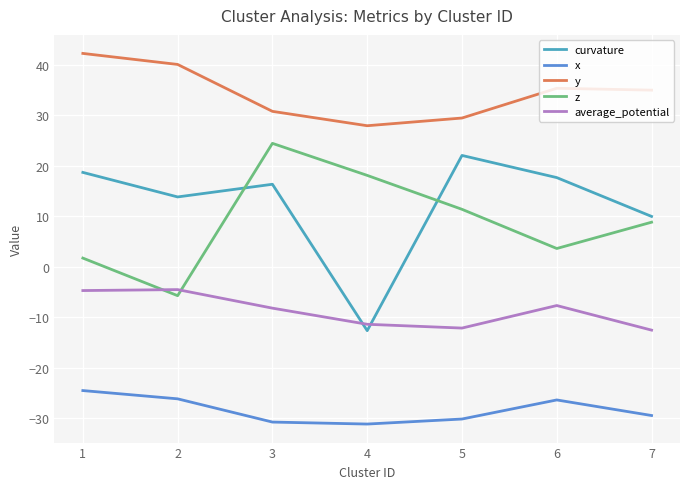

What is the minimum value shown in the chart?

-31.2